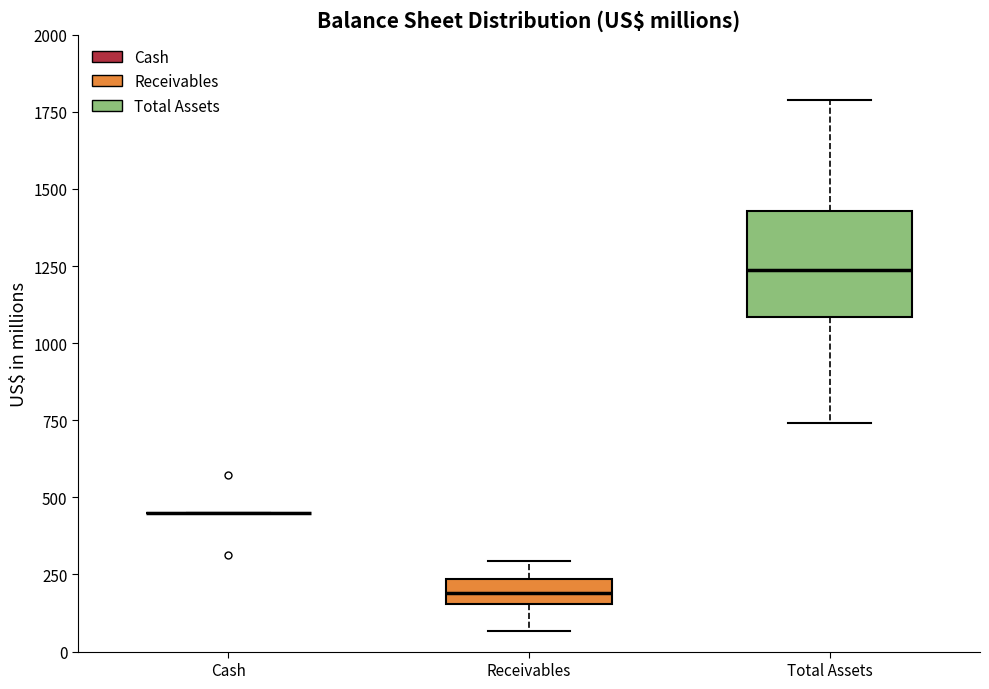

Which box is the tallest, from its lower edge to its upper edge?

Total Assets